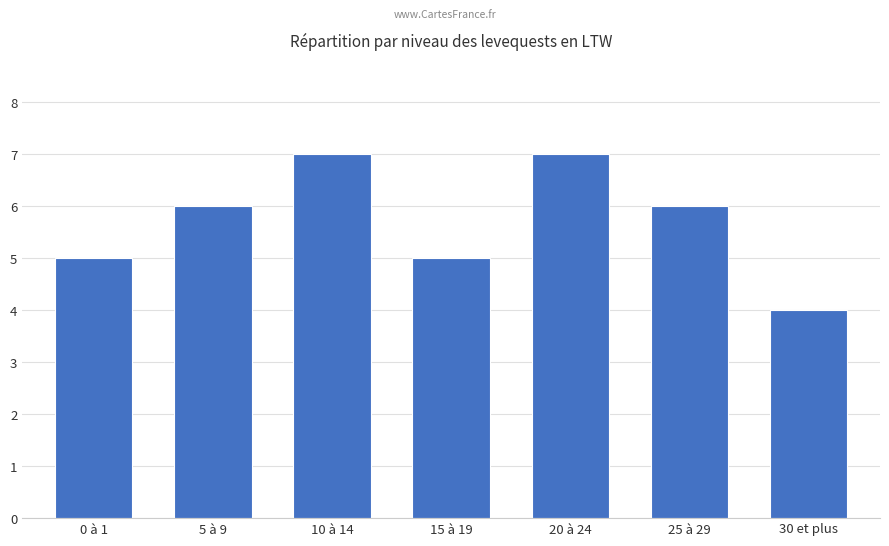

The chart shows a value of 7 at 10 à 14. True or false?

True